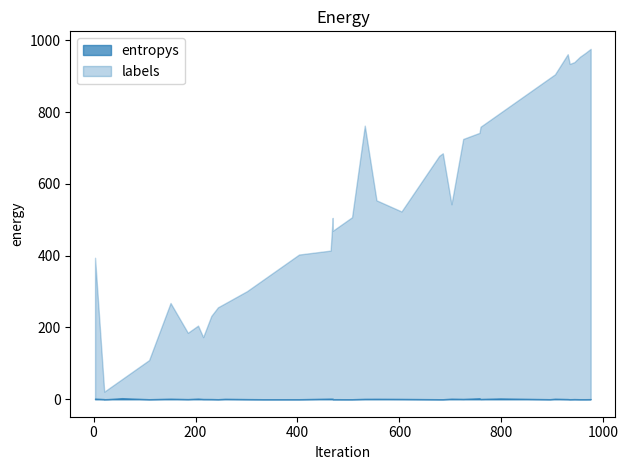

The labels series shows 223.4 at 39. True or false?

False